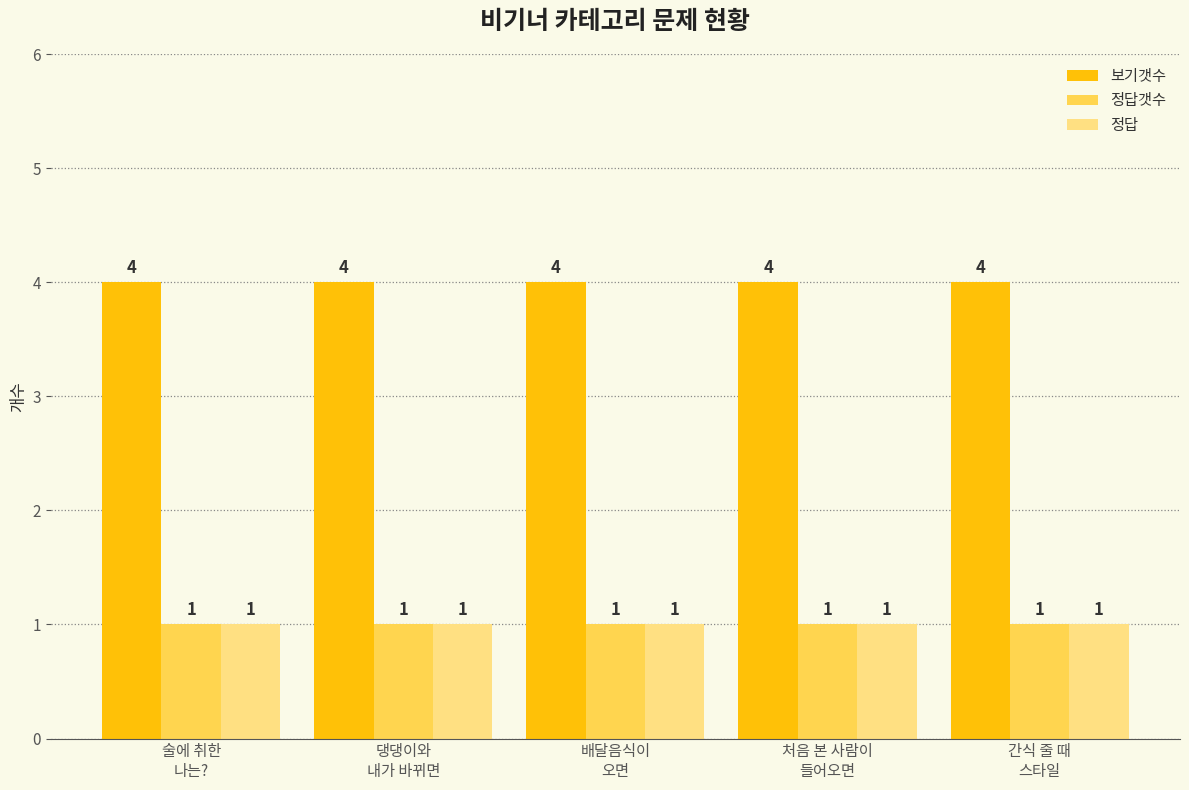

What is the total value across all series at 간식 줄 때
스타일?

6